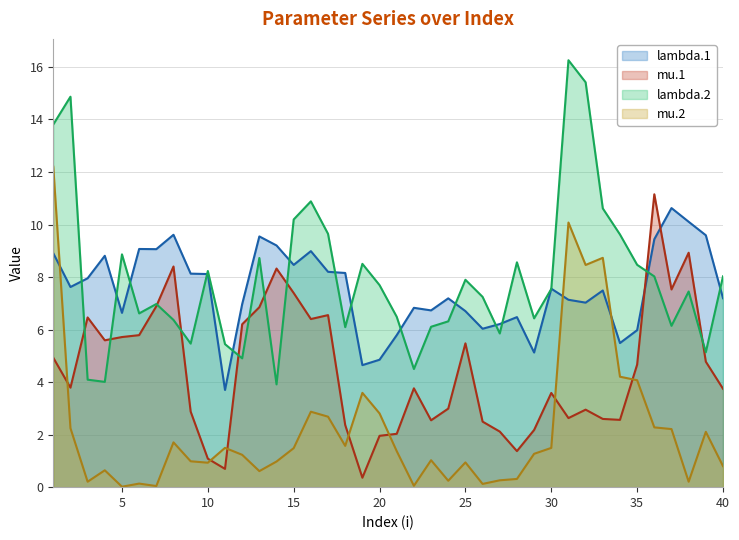

How many lines are shown in the chart?

4